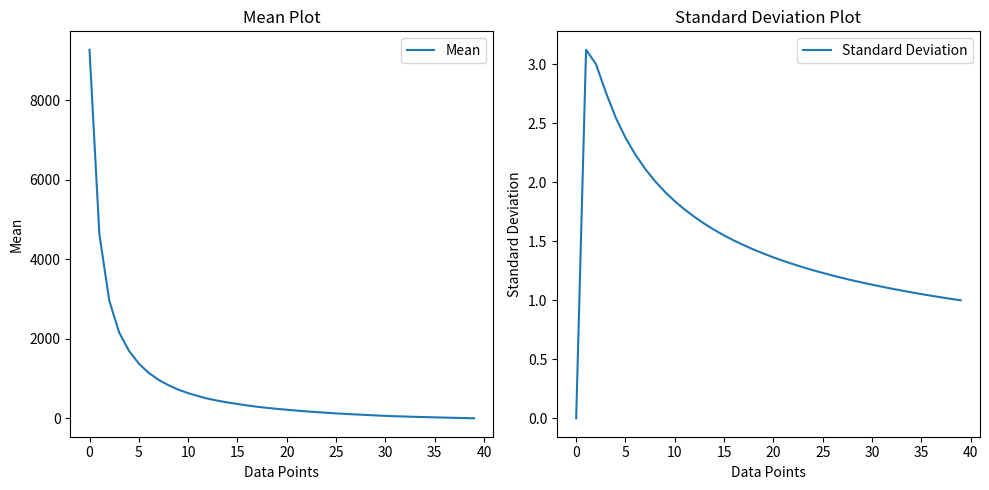

Where does the Mean series first go above 237?

0